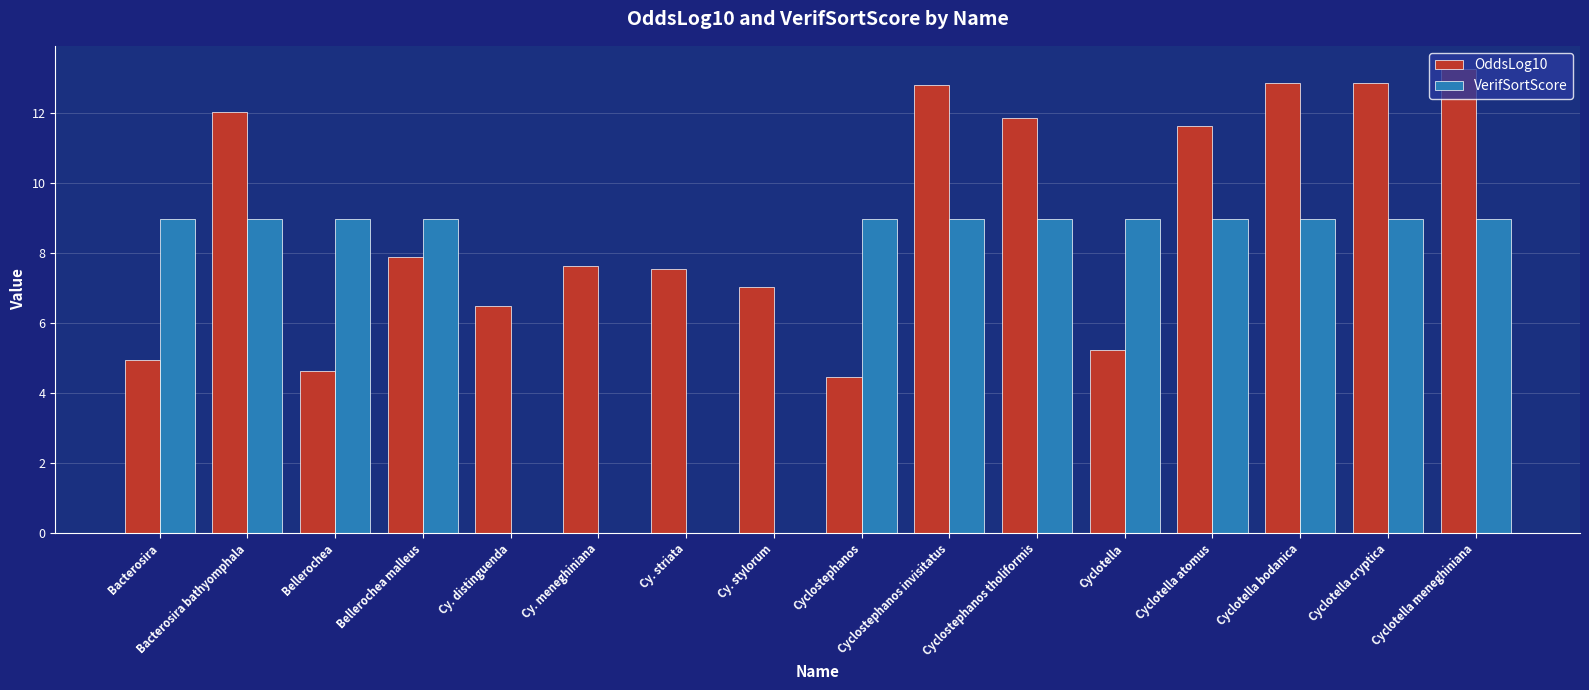

Reading left to right, extract all data points from this chart.

OddsLog10: Bacterosira=5.0	Bacterosira bathyomphala=12.0	Bellerochea=4.6	Bellerochea malleus=7.9	Cy. distinguenda=6.5	Cy. meneghiniana=7.6	Cy. striata=7.5	Cy. stylorum=7.0	Cyclostephanos=4.5	Cyclostephanos invisitatus=12.8	Cyclostephanos tholiformis=11.9	Cyclotella=5.2	Cyclotella atomus=11.6	Cyclotella bodanica=12.9	Cyclotella cryptica=12.9	Cyclotella meneghiniana=13.3
VerifSortScore: Bacterosira=9.0	Bacterosira bathyomphala=9.0	Bellerochea=9.0	Bellerochea malleus=9.0	Cy. distinguenda=0.0	Cy. meneghiniana=0.0	Cy. striata=0.0	Cy. stylorum=0.0	Cyclostephanos=9.0	Cyclostephanos invisitatus=9.0	Cyclostephanos tholiformis=9.0	Cyclotella=9.0	Cyclotella atomus=9.0	Cyclotella bodanica=9.0	Cyclotella cryptica=9.0	Cyclotella meneghiniana=9.0